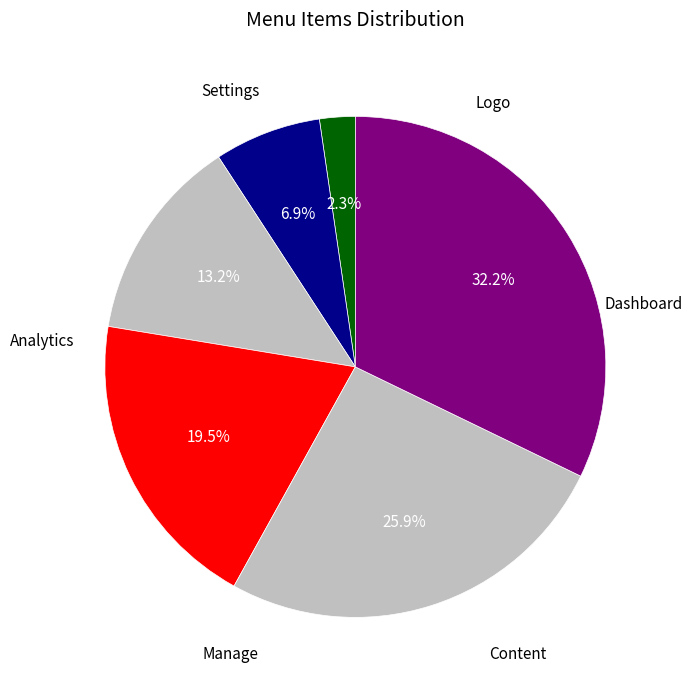

How many segments does this pie chart have?

6